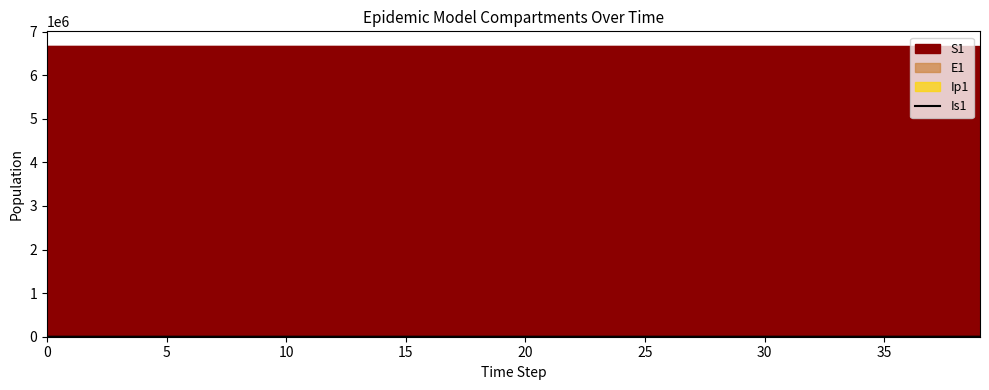

The value at 39 is 156.0. True or false?

False